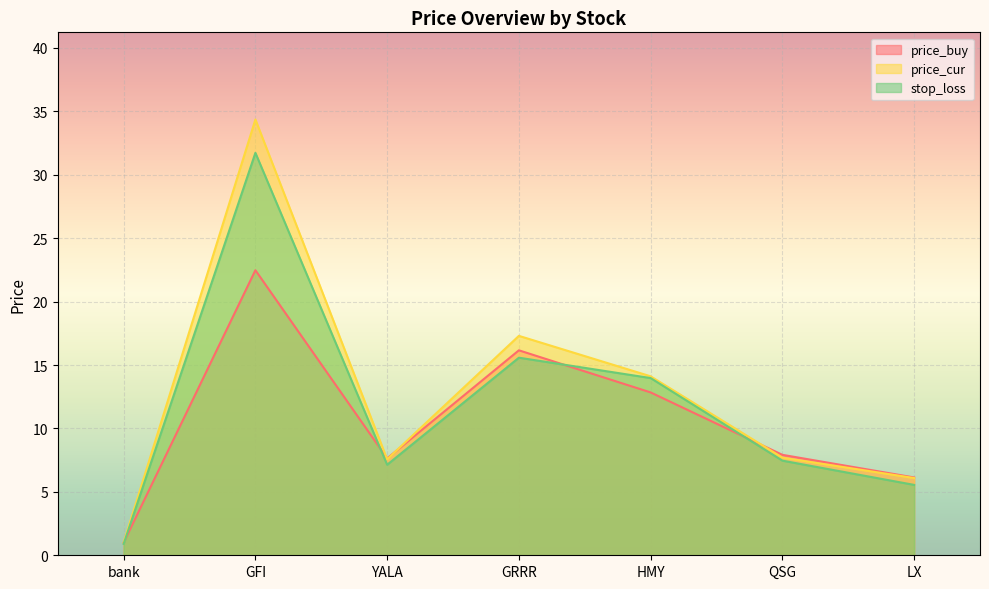

Between QSG and LX, which is larger?

QSG